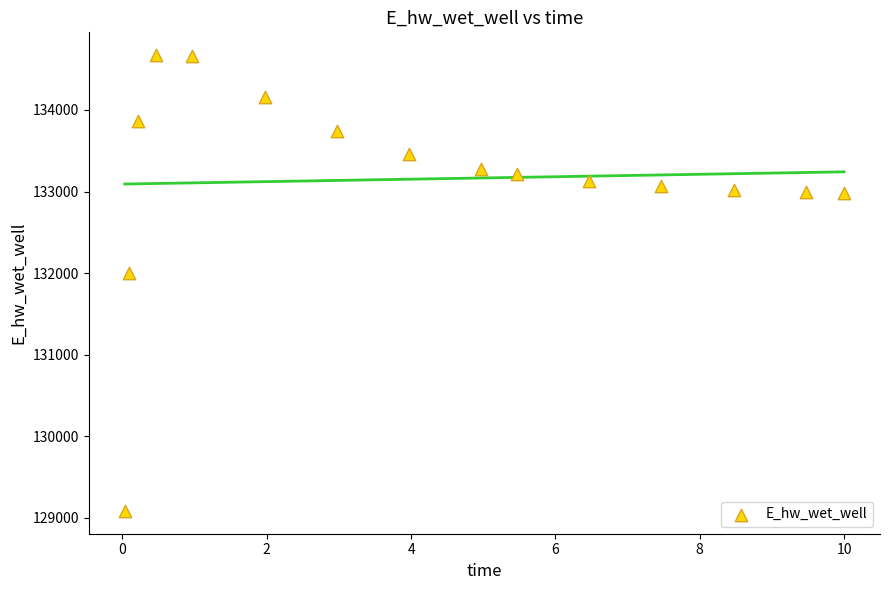

What Y value in the scatter plot is closest to 131879?

132000.5